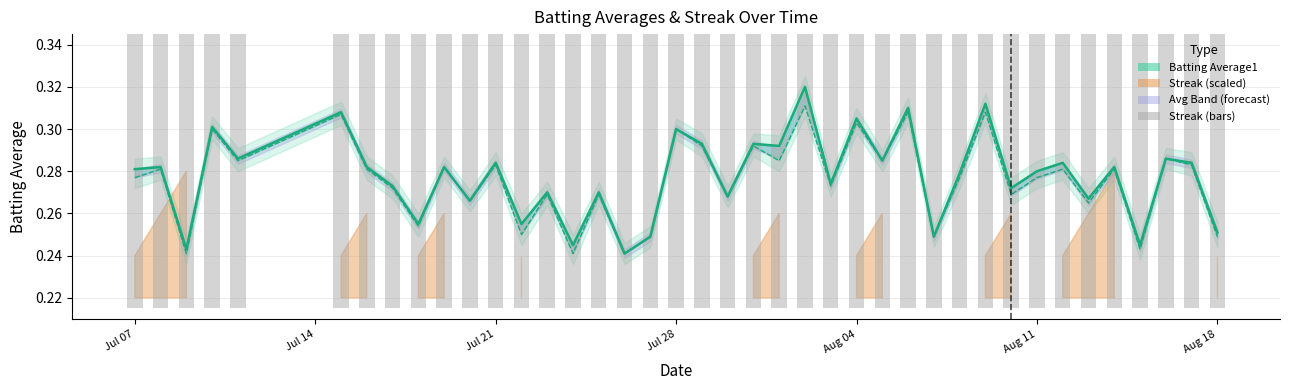

Count the number of categories in the chart.

40